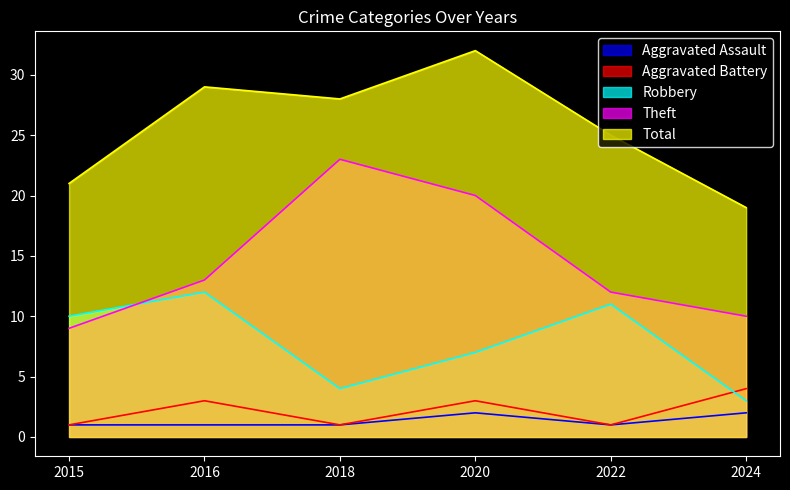

The value of Theft at 2022 is 12. True or false?

True